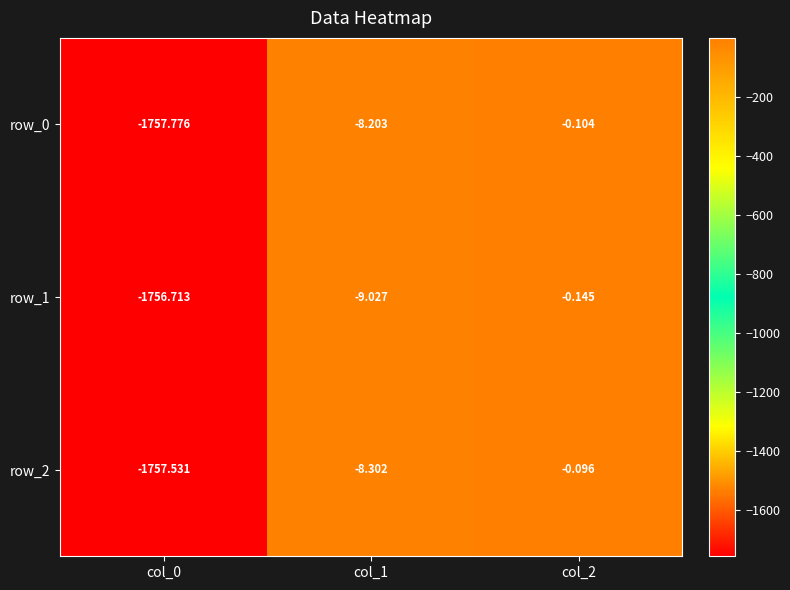

Reading right to left, extract all data points from this chart.

row_0: col_2=-0.1	col_1=-8.2	col_0=-1757.8
row_1: col_2=-0.1	col_1=-9.0	col_0=-1756.7
row_2: col_2=-0.1	col_1=-8.3	col_0=-1757.5